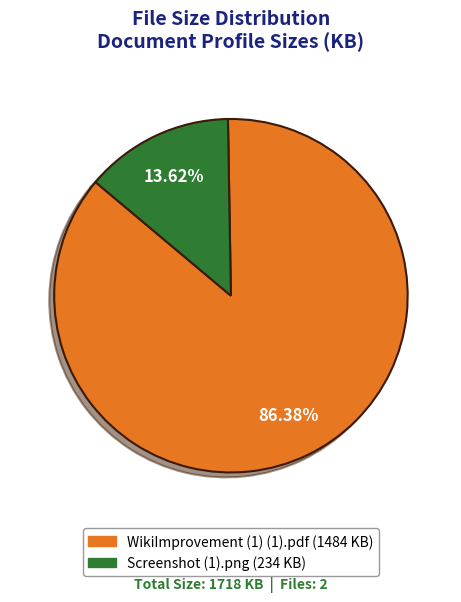

Which category has the smallest portion of the pie?

Screenshot (1).png